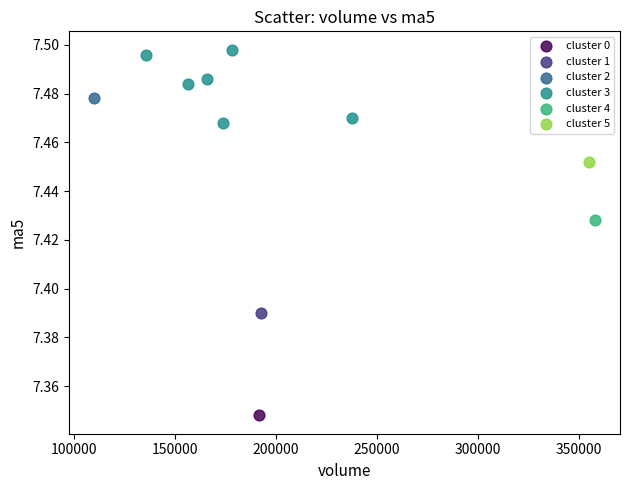

What are all the series names shown in the legend?

cluster 0, cluster 1, cluster 2, cluster 3, cluster 4, cluster 5